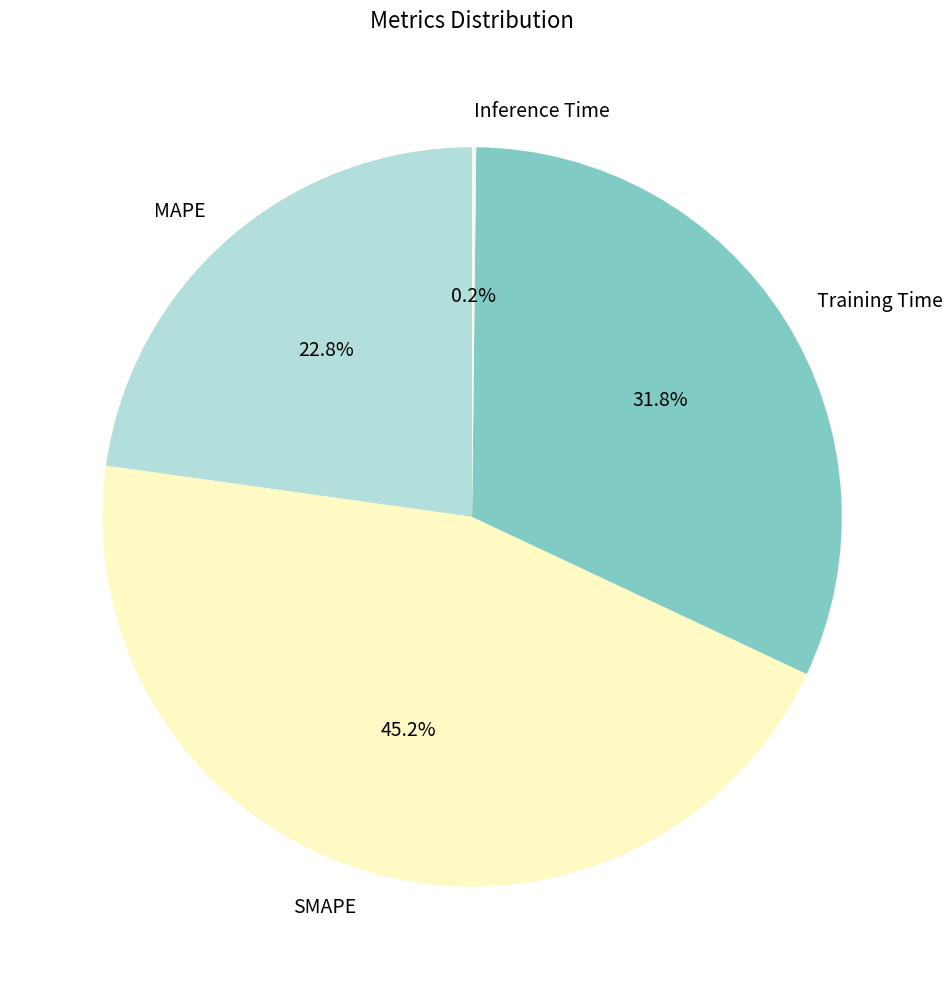

Between MAPE and SMAPE, which is larger?

SMAPE